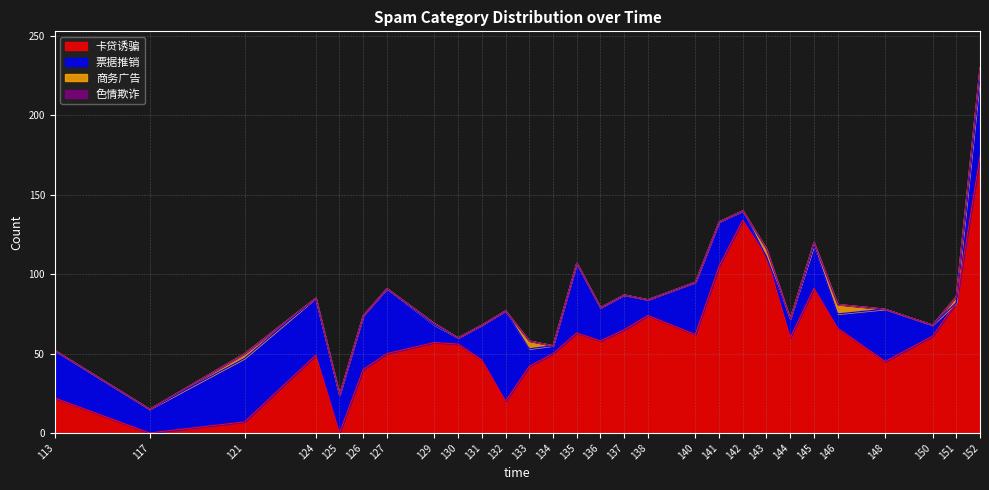

How many lines are shown in the chart?

4